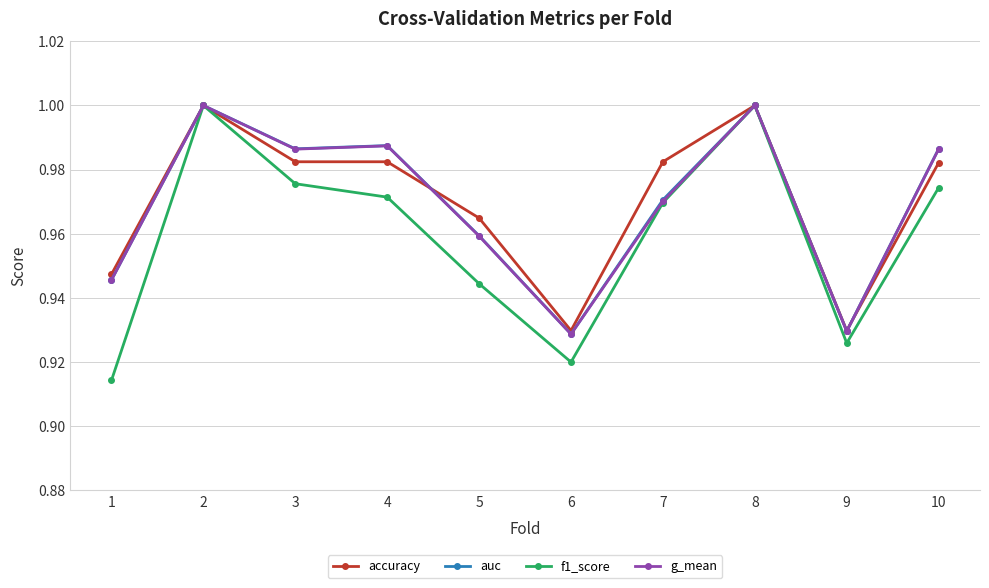

Which series has the widest spread of values?

f1_score